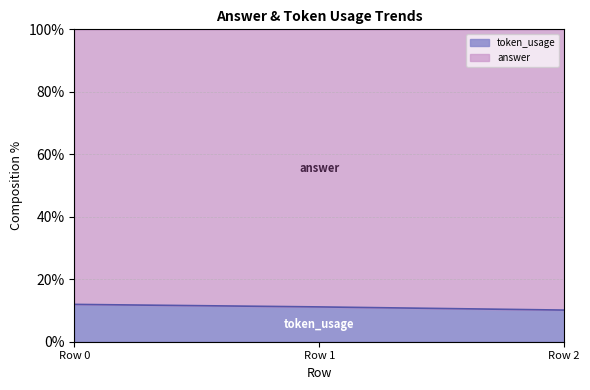

Rank the categories by value from lowest to highest.

Row 2, Row 1, Row 0